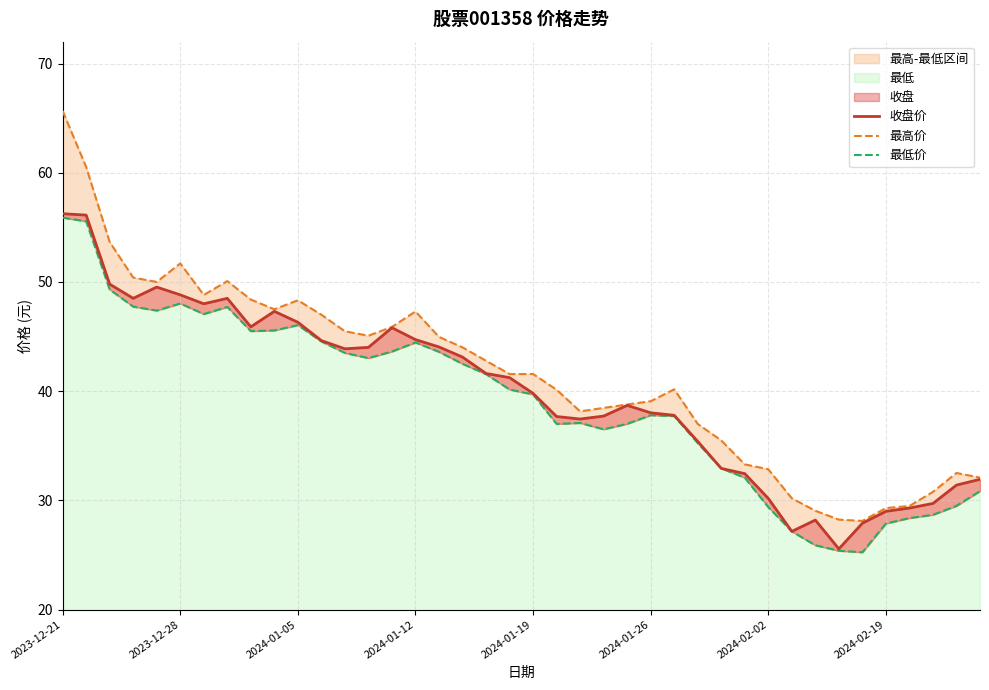

True or false: 收盘价 has a value of 8.4 at 36.

False